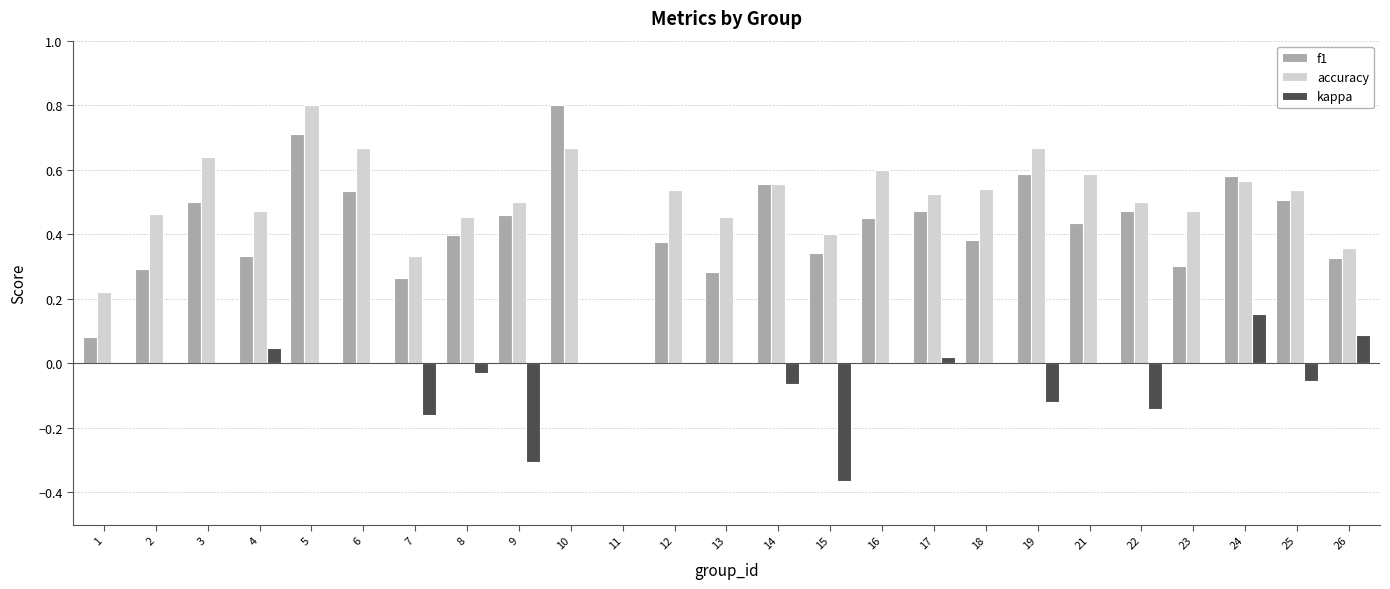

True or false: kappa has a value of 0.3 at 5.

False